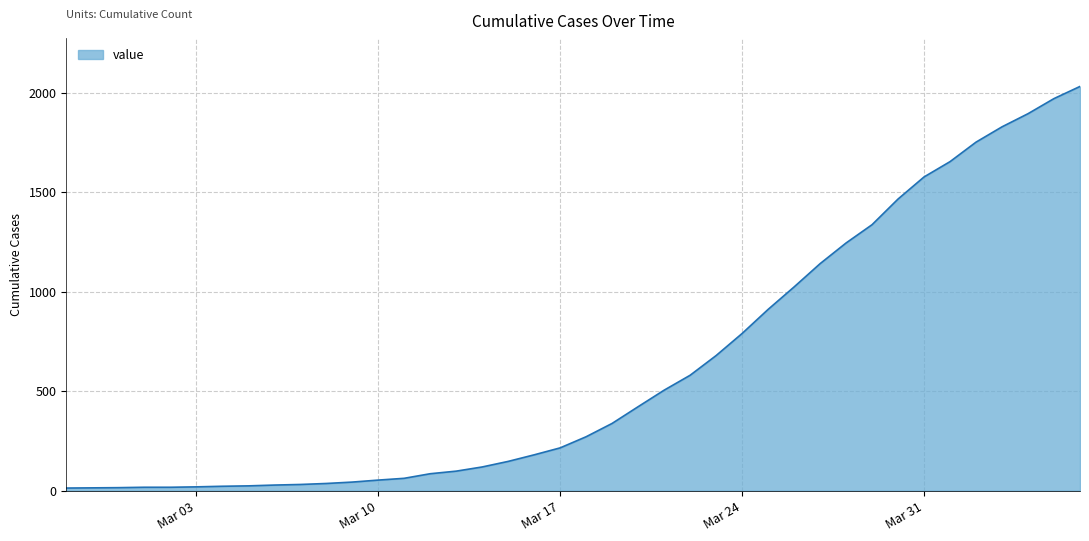

Does the chart display data point markers on the line(s)?

No